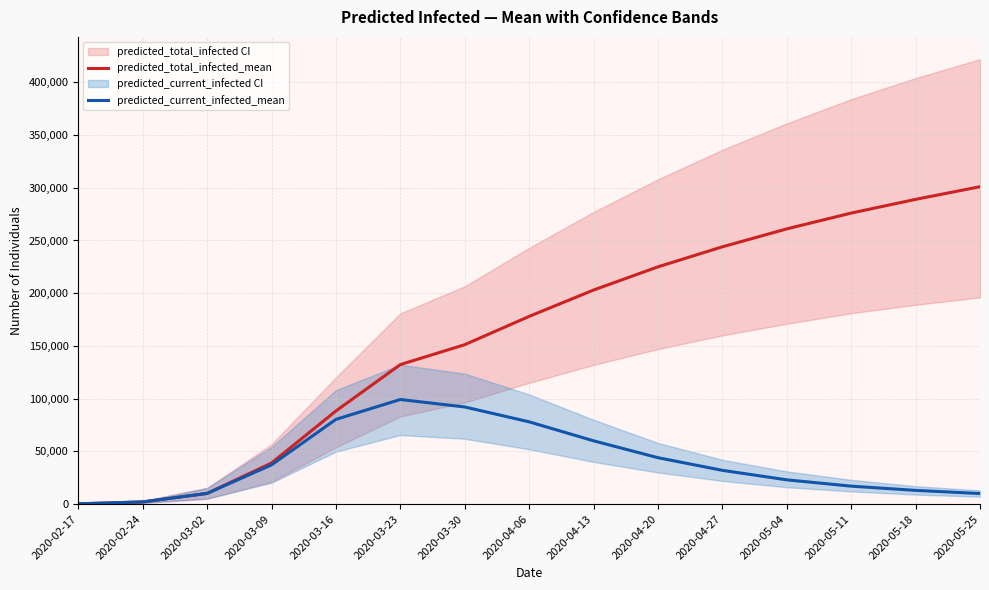

What is the value of the predicted_total_infected_mean point at the 1st from the left?

256